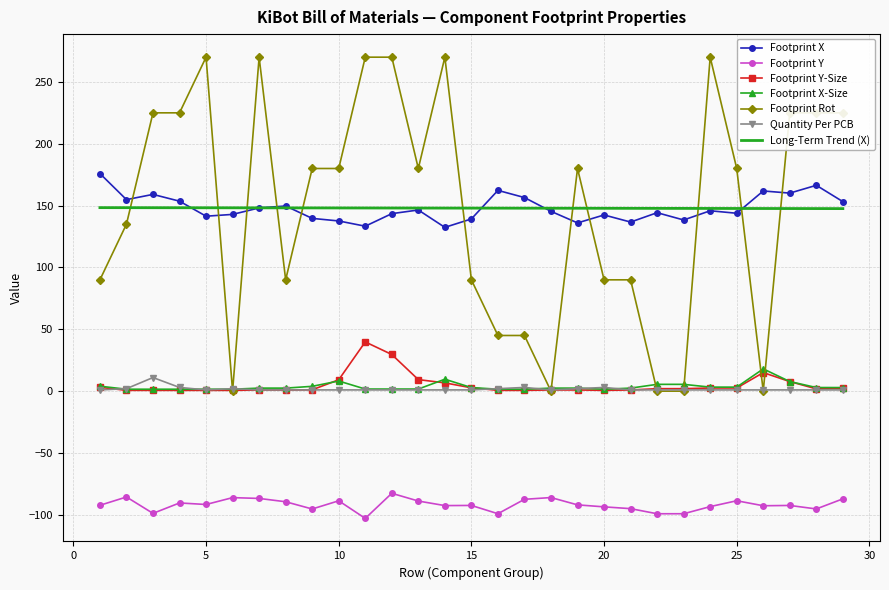

True or false: Footprint Y and Footprint X-Size cross at least once.

False